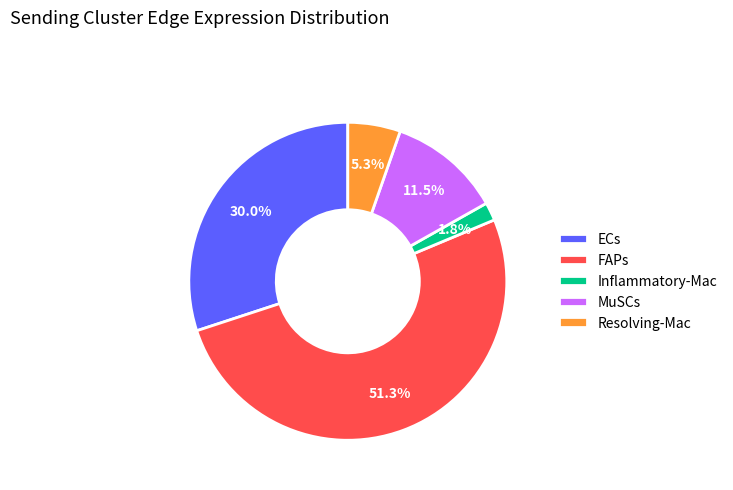

To the nearest percent, what portion does Resolving-Mac represent?

5%